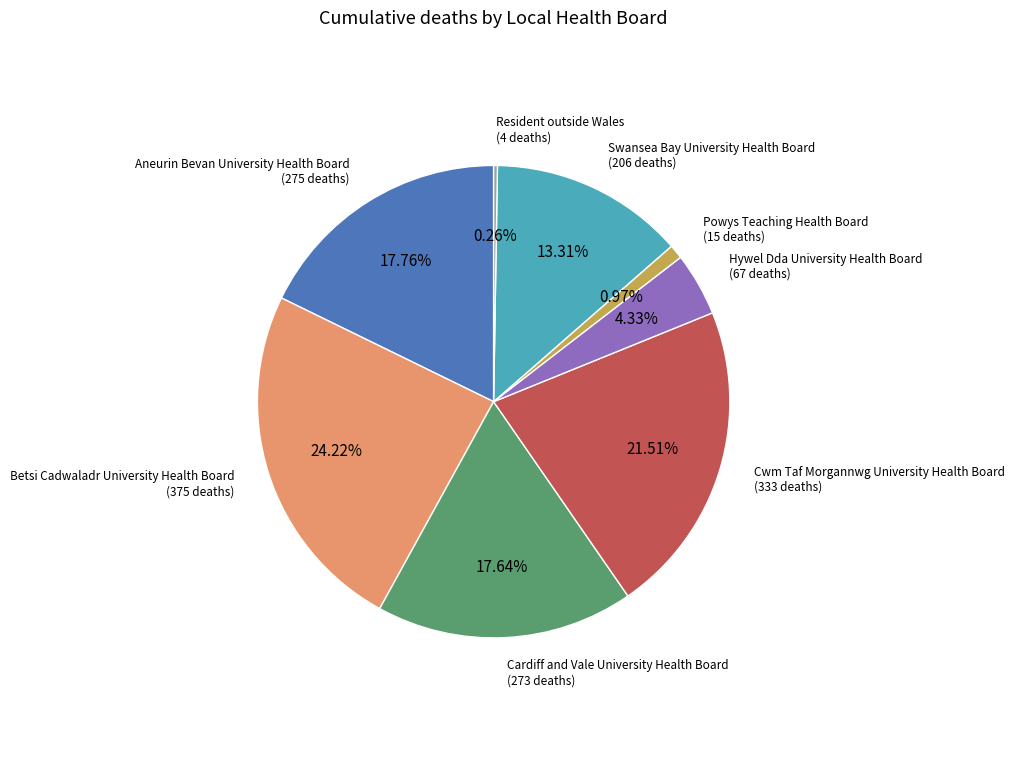

Does any single category account for the majority?

No